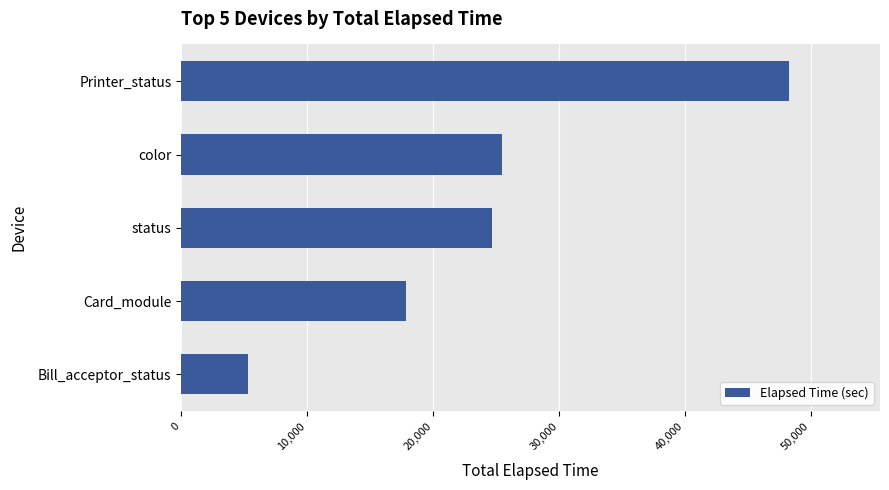

What is the ratio of the value at Printer_status to the value at Bill_acceptor_status?

9.1